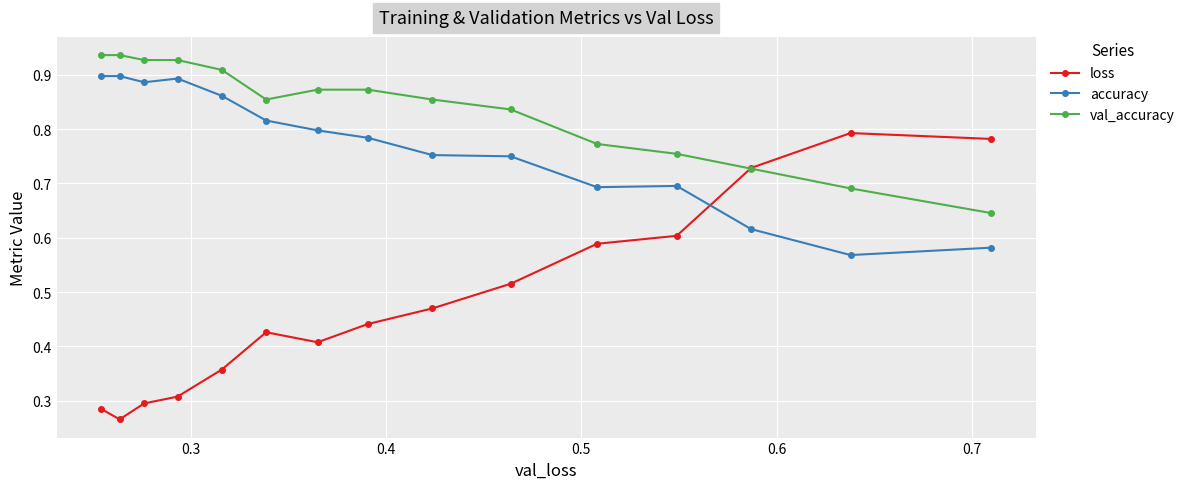

Rank the series by their maximum value, from highest to lowest.

val_accuracy, accuracy, loss